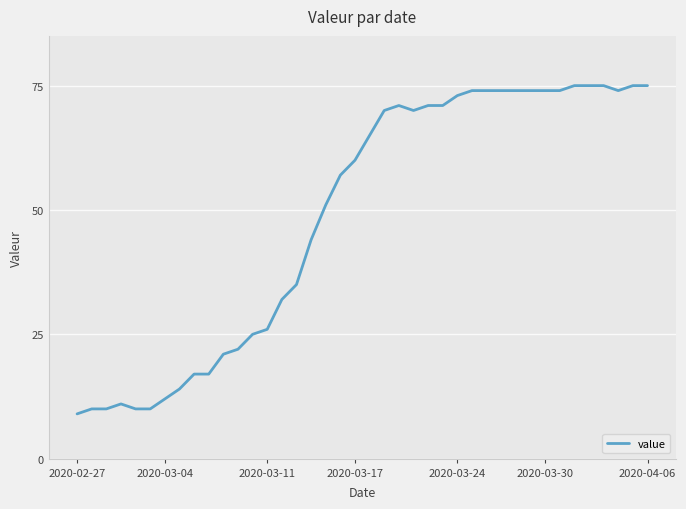

What is the smallest value displayed?

9